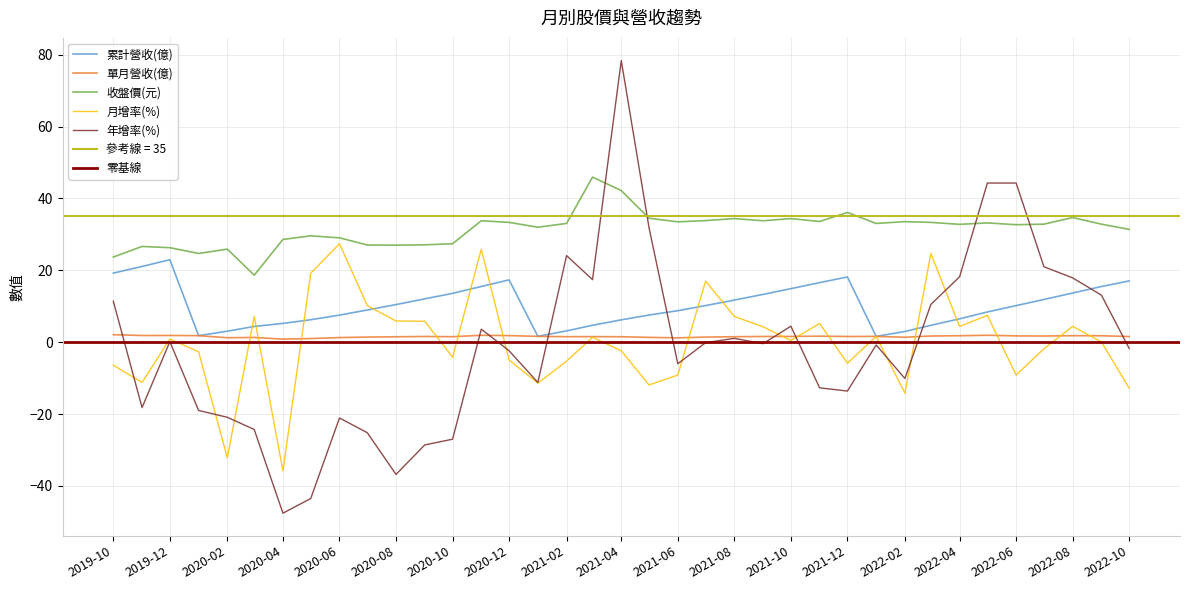

Rank the series at 2022-05 from highest to lowest value.

年增率(%), 收盤價(元), 累計營收(億), 月增率(%), 單月營收(億)